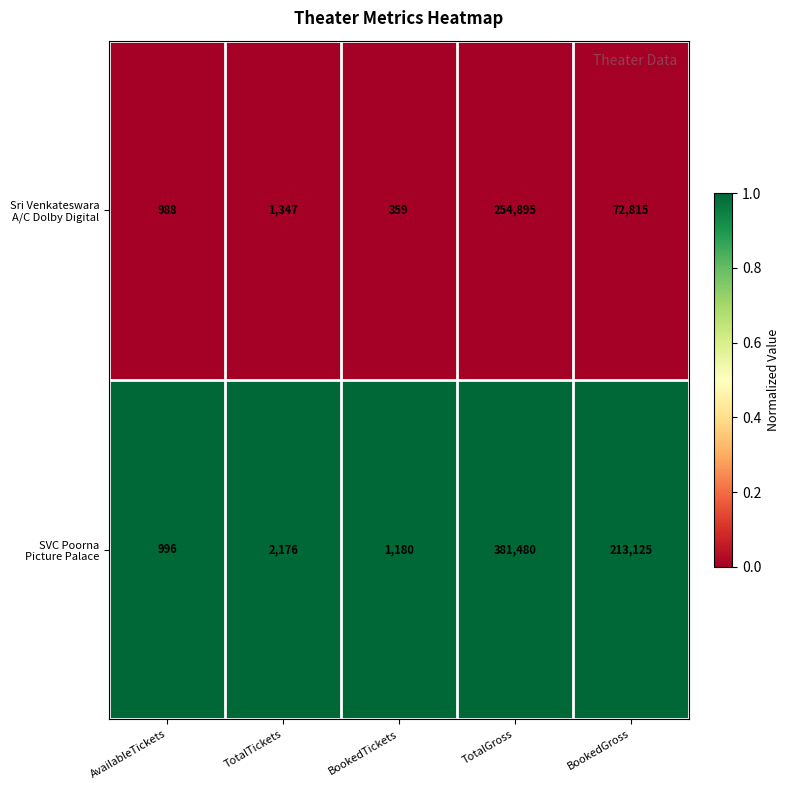

At which category is the sum across all series the highest?

TotalGross